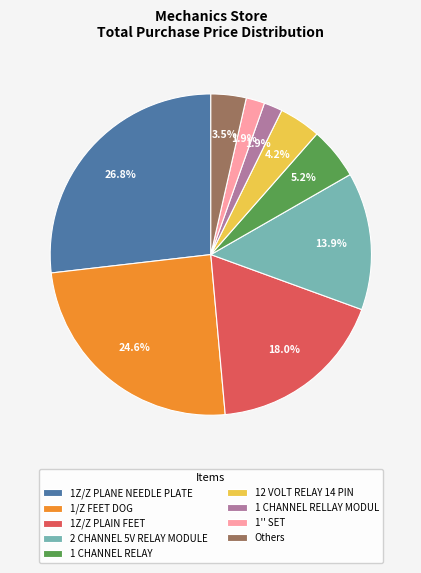

What portion of the pie excludes 1'' SET?

98.1%